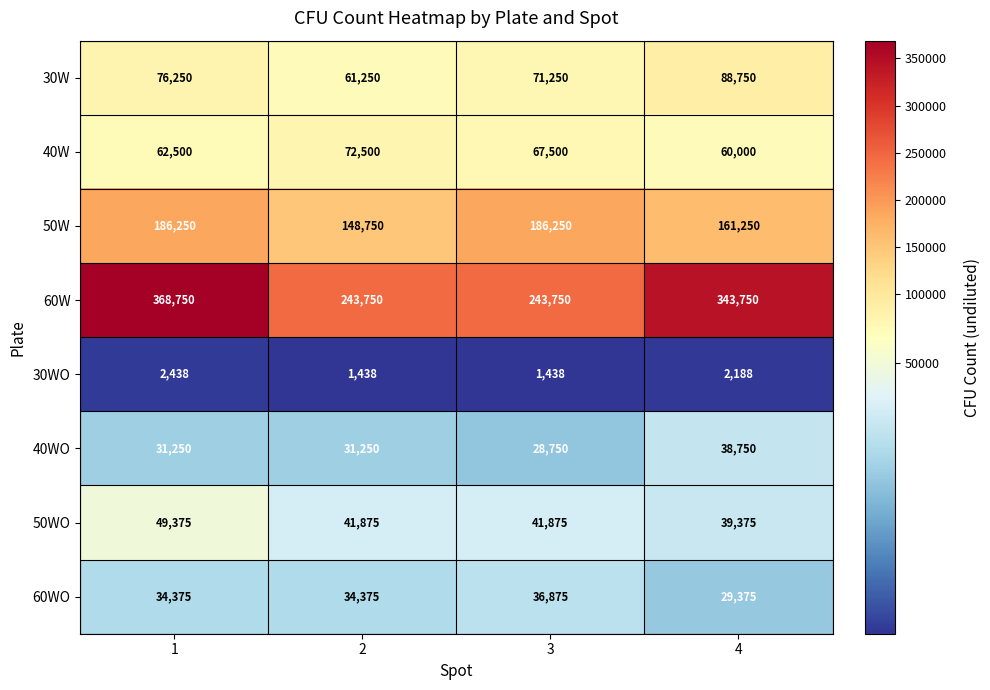

List the series in order of their peak value, lowest first.

30WO, 60WO, 40WO, 50WO, 40W, 30W, 50W, 60W